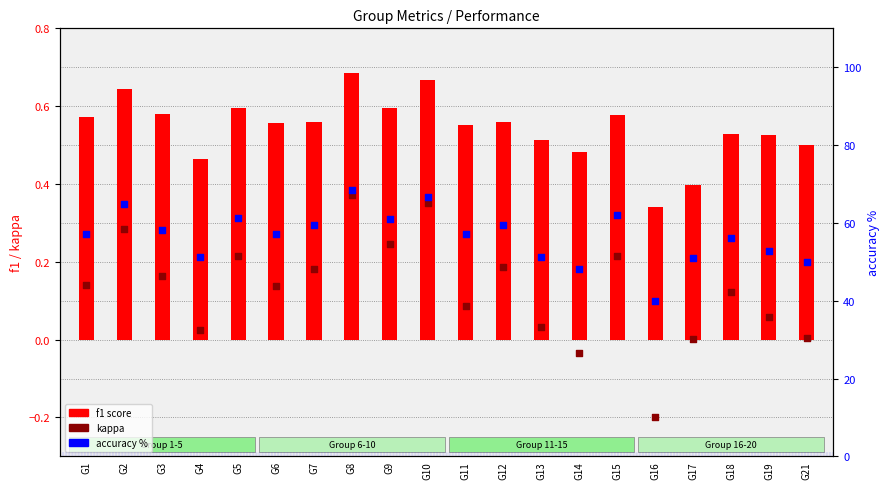

At which category is the sum across all series the highest?

G8